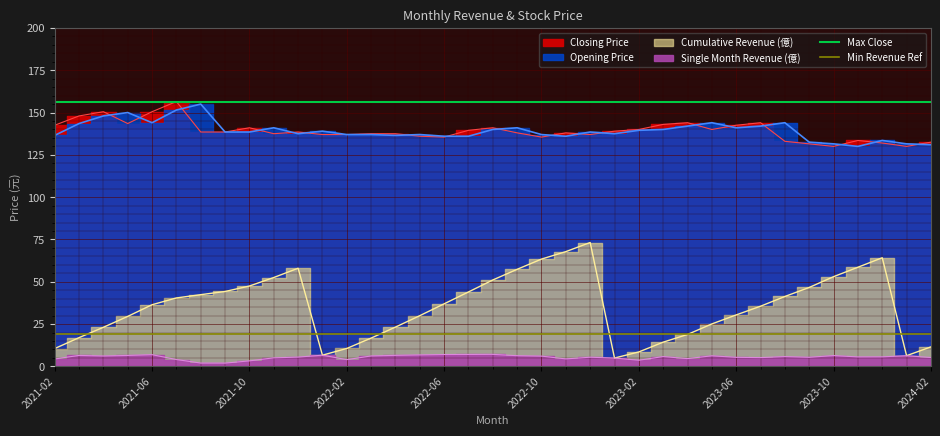

Which series has the largest total across all categories?

Max Close